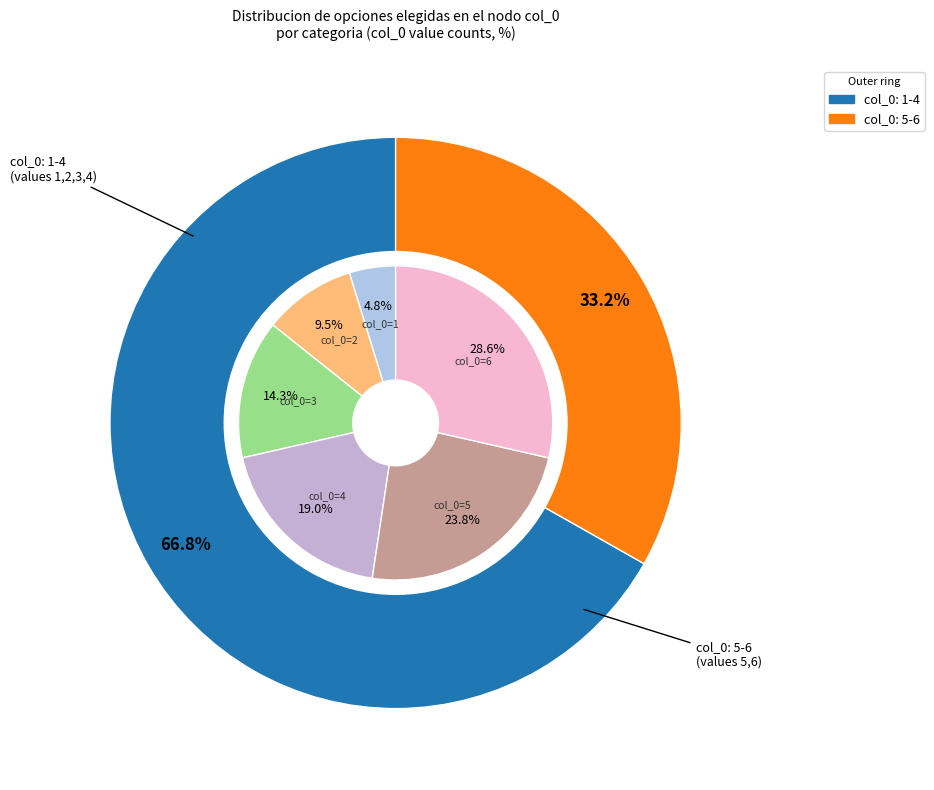

Which has a higher value, 6 or 2?

6